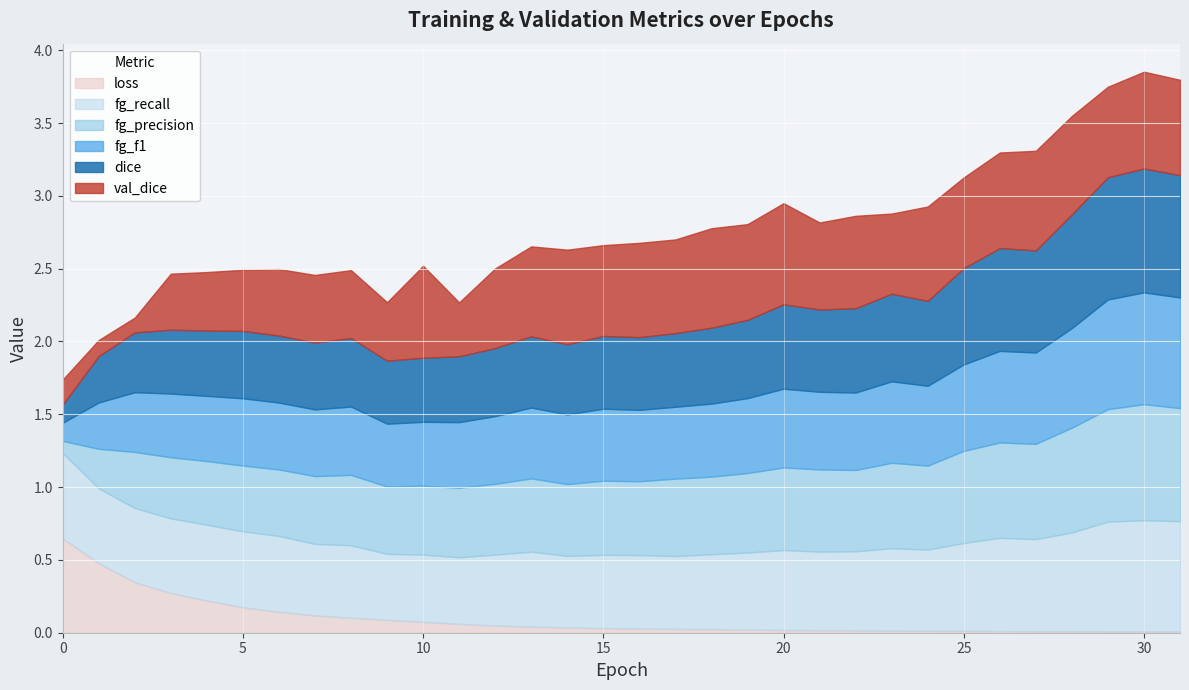

The value of dice at 20 is 0.3. True or false?

False